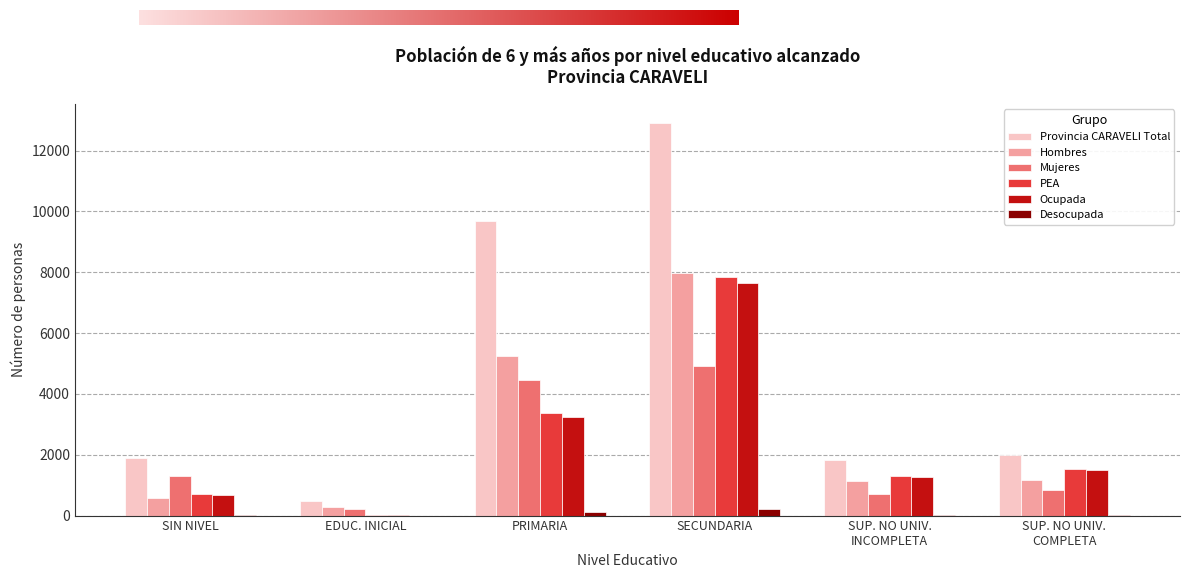

True or false: PEA has a value of 3365 at PRIMARIA.

True